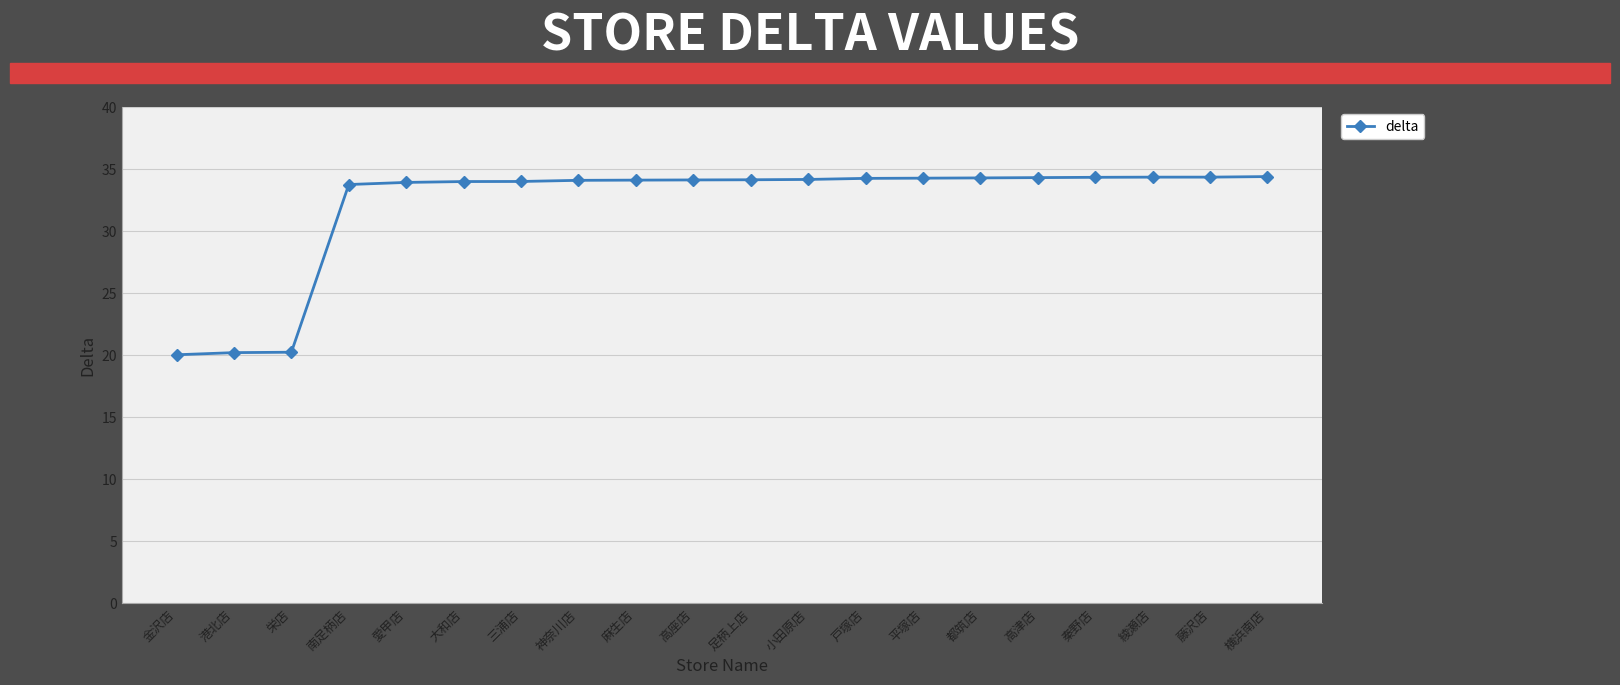

What is the change in value from 麻生店 to 藤沢店?

+0.2